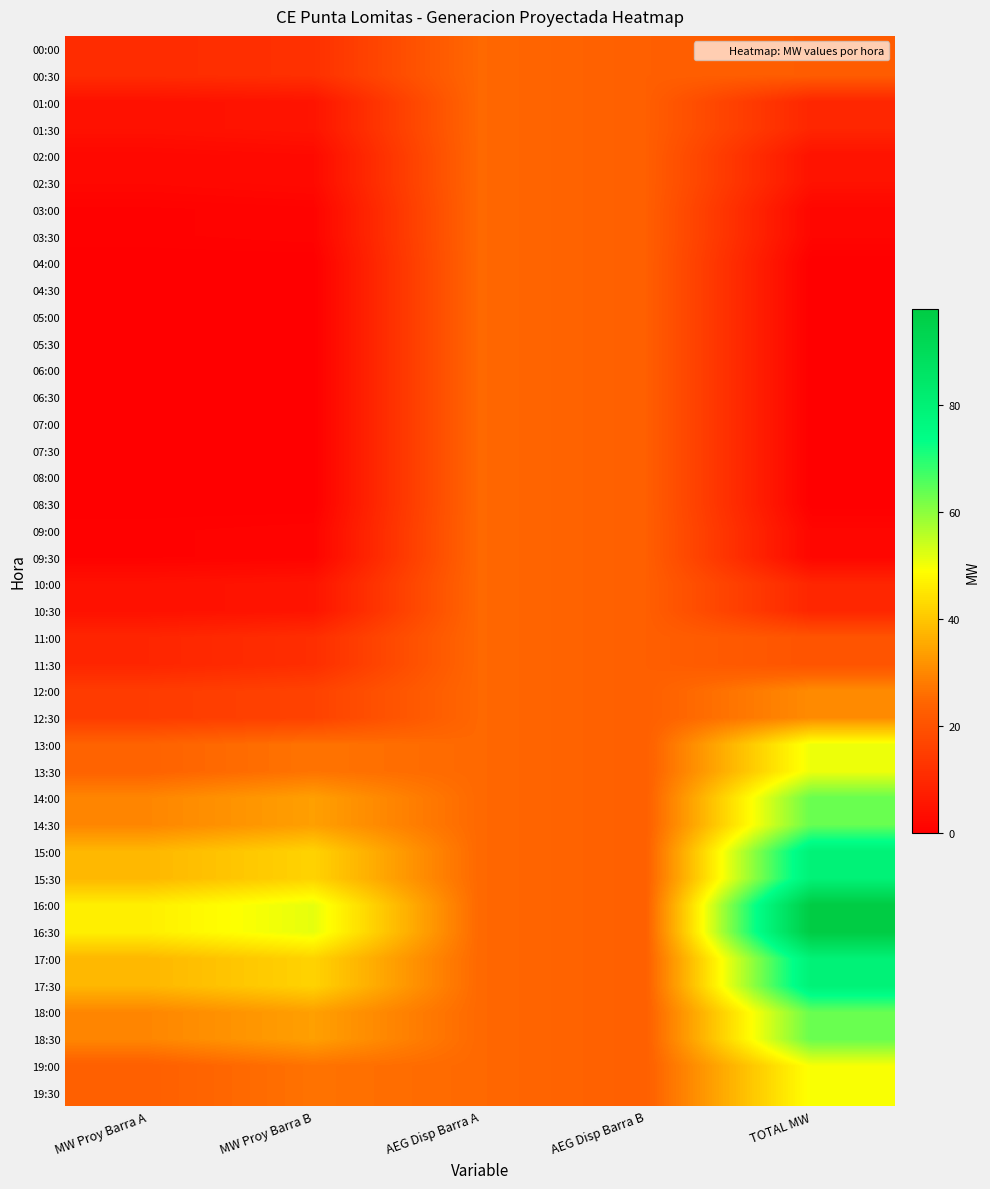

Reading left to right, what are all the values shown in this chart?

00:00: MW Proy Barra A=10.8	MW Proy Barra B=11.7	AEG Disp Barra A=25.0	AEG Disp Barra B=23.0	TOTAL MW=22.6
00:30: MW Proy Barra A=10.8	MW Proy Barra B=11.7	AEG Disp Barra A=25.0	AEG Disp Barra B=23.0	TOTAL MW=22.6
01:00: MW Proy Barra A=4.2	MW Proy Barra B=5.0	AEG Disp Barra A=25.0	AEG Disp Barra B=23.0	TOTAL MW=9.2
01:30: MW Proy Barra A=4.2	MW Proy Barra B=5.0	AEG Disp Barra A=25.0	AEG Disp Barra B=23.0	TOTAL MW=9.2
02:00: MW Proy Barra A=2.0	MW Proy Barra B=2.6	AEG Disp Barra A=25.0	AEG Disp Barra B=23.0	TOTAL MW=4.6
02:30: MW Proy Barra A=2.0	MW Proy Barra B=2.6	AEG Disp Barra A=25.0	AEG Disp Barra B=23.0	TOTAL MW=4.6
03:00: MW Proy Barra A=0.7	MW Proy Barra B=1.0	AEG Disp Barra A=25.0	AEG Disp Barra B=23.0	TOTAL MW=1.7
03:30: MW Proy Barra A=0.7	MW Proy Barra B=1.0	AEG Disp Barra A=25.0	AEG Disp Barra B=23.0	TOTAL MW=1.7
04:00: MW Proy Barra A=0.0	MW Proy Barra B=0.0	AEG Disp Barra A=25.0	AEG Disp Barra B=23.0	TOTAL MW=0.0
04:30: MW Proy Barra A=0.0	MW Proy Barra B=0.0	AEG Disp Barra A=25.0	AEG Disp Barra B=23.0	TOTAL MW=0.0
05:00: MW Proy Barra A=0.0	MW Proy Barra B=0.0	AEG Disp Barra A=25.0	AEG Disp Barra B=23.0	TOTAL MW=0.0
05:30: MW Proy Barra A=0.0	MW Proy Barra B=0.0	AEG Disp Barra A=25.0	AEG Disp Barra B=23.0	TOTAL MW=0.0
06:00: MW Proy Barra A=0.0	MW Proy Barra B=0.0	AEG Disp Barra A=25.0	AEG Disp Barra B=23.0	TOTAL MW=0.0
06:30: MW Proy Barra A=0.0	MW Proy Barra B=0.0	AEG Disp Barra A=25.0	AEG Disp Barra B=23.0	TOTAL MW=0.0
07:00: MW Proy Barra A=0.0	MW Proy Barra B=0.0	AEG Disp Barra A=25.0	AEG Disp Barra B=23.0	TOTAL MW=0.0
07:30: MW Proy Barra A=0.0	MW Proy Barra B=0.0	AEG Disp Barra A=25.0	AEG Disp Barra B=23.0	TOTAL MW=0.0
08:00: MW Proy Barra A=0.0	MW Proy Barra B=0.0	AEG Disp Barra A=25.0	AEG Disp Barra B=23.0	TOTAL MW=0.0
08:30: MW Proy Barra A=0.0	MW Proy Barra B=0.0	AEG Disp Barra A=25.0	AEG Disp Barra B=23.0	TOTAL MW=0.0
09:00: MW Proy Barra A=0.7	MW Proy Barra B=1.0	AEG Disp Barra A=25.0	AEG Disp Barra B=23.0	TOTAL MW=1.7
09:30: MW Proy Barra A=0.7	MW Proy Barra B=1.0	AEG Disp Barra A=25.0	AEG Disp Barra B=23.0	TOTAL MW=1.7
10:00: MW Proy Barra A=4.2	MW Proy Barra B=5.0	AEG Disp Barra A=25.0	AEG Disp Barra B=23.0	TOTAL MW=9.2
10:30: MW Proy Barra A=4.2	MW Proy Barra B=5.0	AEG Disp Barra A=25.0	AEG Disp Barra B=23.0	TOTAL MW=9.2
11:00: MW Proy Barra A=9.2	MW Proy Barra B=11.2	AEG Disp Barra A=25.0	AEG Disp Barra B=23.0	TOTAL MW=20.4
11:30: MW Proy Barra A=9.2	MW Proy Barra B=11.2	AEG Disp Barra A=25.0	AEG Disp Barra B=23.0	TOTAL MW=20.4
12:00: MW Proy Barra A=14.5	MW Proy Barra B=16.0	AEG Disp Barra A=25.0	AEG Disp Barra B=23.0	TOTAL MW=30.5
12:30: MW Proy Barra A=14.5	MW Proy Barra B=16.0	AEG Disp Barra A=25.0	AEG Disp Barra B=23.0	TOTAL MW=30.5
13:00: MW Proy Barra A=23.9	MW Proy Barra B=26.8	AEG Disp Barra A=25.0	AEG Disp Barra B=23.0	TOTAL MW=50.7
13:30: MW Proy Barra A=23.9	MW Proy Barra B=26.8	AEG Disp Barra A=25.0	AEG Disp Barra B=23.0	TOTAL MW=50.7
14:00: MW Proy Barra A=29.8	MW Proy Barra B=33.8	AEG Disp Barra A=25.0	AEG Disp Barra B=23.0	TOTAL MW=63.6
14:30: MW Proy Barra A=29.8	MW Proy Barra B=33.8	AEG Disp Barra A=25.0	AEG Disp Barra B=23.0	TOTAL MW=63.6
15:00: MW Proy Barra A=37.6	MW Proy Barra B=42.1	AEG Disp Barra A=25.0	AEG Disp Barra B=23.0	TOTAL MW=79.7
15:30: MW Proy Barra A=37.6	MW Proy Barra B=42.1	AEG Disp Barra A=25.0	AEG Disp Barra B=23.0	TOTAL MW=79.7
16:00: MW Proy Barra A=46.6	MW Proy Barra B=51.5	AEG Disp Barra A=25.0	AEG Disp Barra B=23.0	TOTAL MW=98.1
16:30: MW Proy Barra A=46.6	MW Proy Barra B=51.5	AEG Disp Barra A=25.0	AEG Disp Barra B=23.0	TOTAL MW=98.1
17:00: MW Proy Barra A=37.6	MW Proy Barra B=42.1	AEG Disp Barra A=25.0	AEG Disp Barra B=23.0	TOTAL MW=79.7
17:30: MW Proy Barra A=37.6	MW Proy Barra B=42.1	AEG Disp Barra A=25.0	AEG Disp Barra B=23.0	TOTAL MW=79.7
18:00: MW Proy Barra A=29.8	MW Proy Barra B=33.8	AEG Disp Barra A=25.0	AEG Disp Barra B=23.0	TOTAL MW=63.6
18:30: MW Proy Barra A=29.8	MW Proy Barra B=33.8	AEG Disp Barra A=25.0	AEG Disp Barra B=23.0	TOTAL MW=63.6
19:00: MW Proy Barra A=23.1	MW Proy Barra B=26.7	AEG Disp Barra A=25.0	AEG Disp Barra B=23.0	TOTAL MW=49.7
19:30: MW Proy Barra A=23.1	MW Proy Barra B=26.7	AEG Disp Barra A=25.0	AEG Disp Barra B=23.0	TOTAL MW=49.7